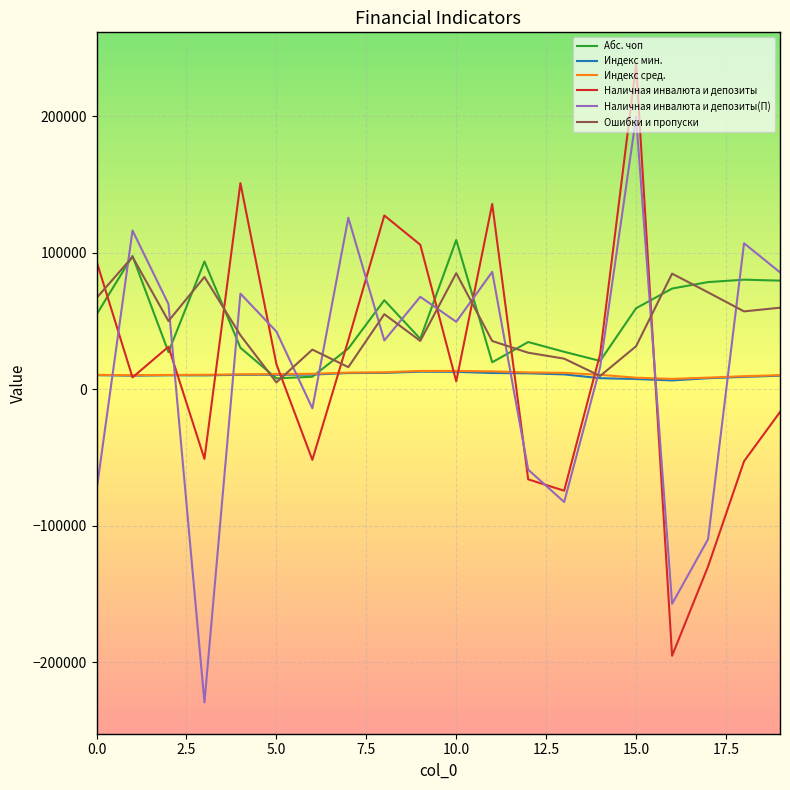

What is the minimum value shown in the chart?

-229490.0